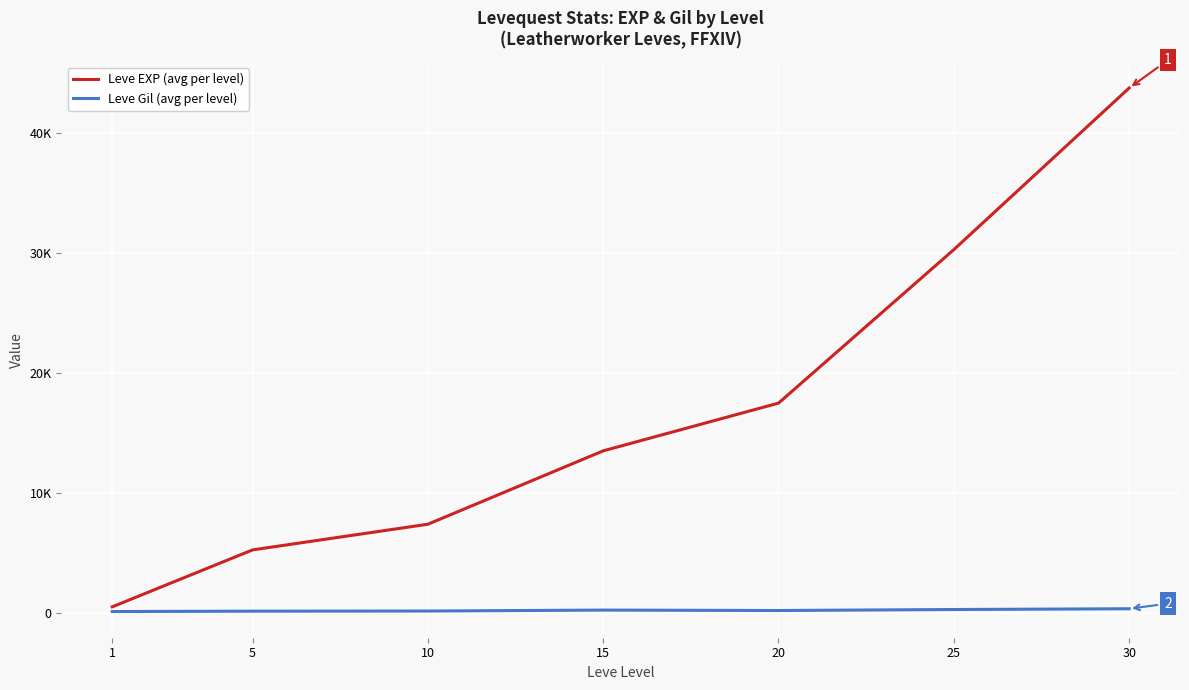

Reading left to right, list all the values displayed in this chart.

Leve EXP (avg per level): 520.0	5261.7	7400.0	13510.0	17486.7	30270.0	43730.0
Leve Gil (avg per level): 128.0	159.0	170.7	249.7	214.2	297.3	361.0